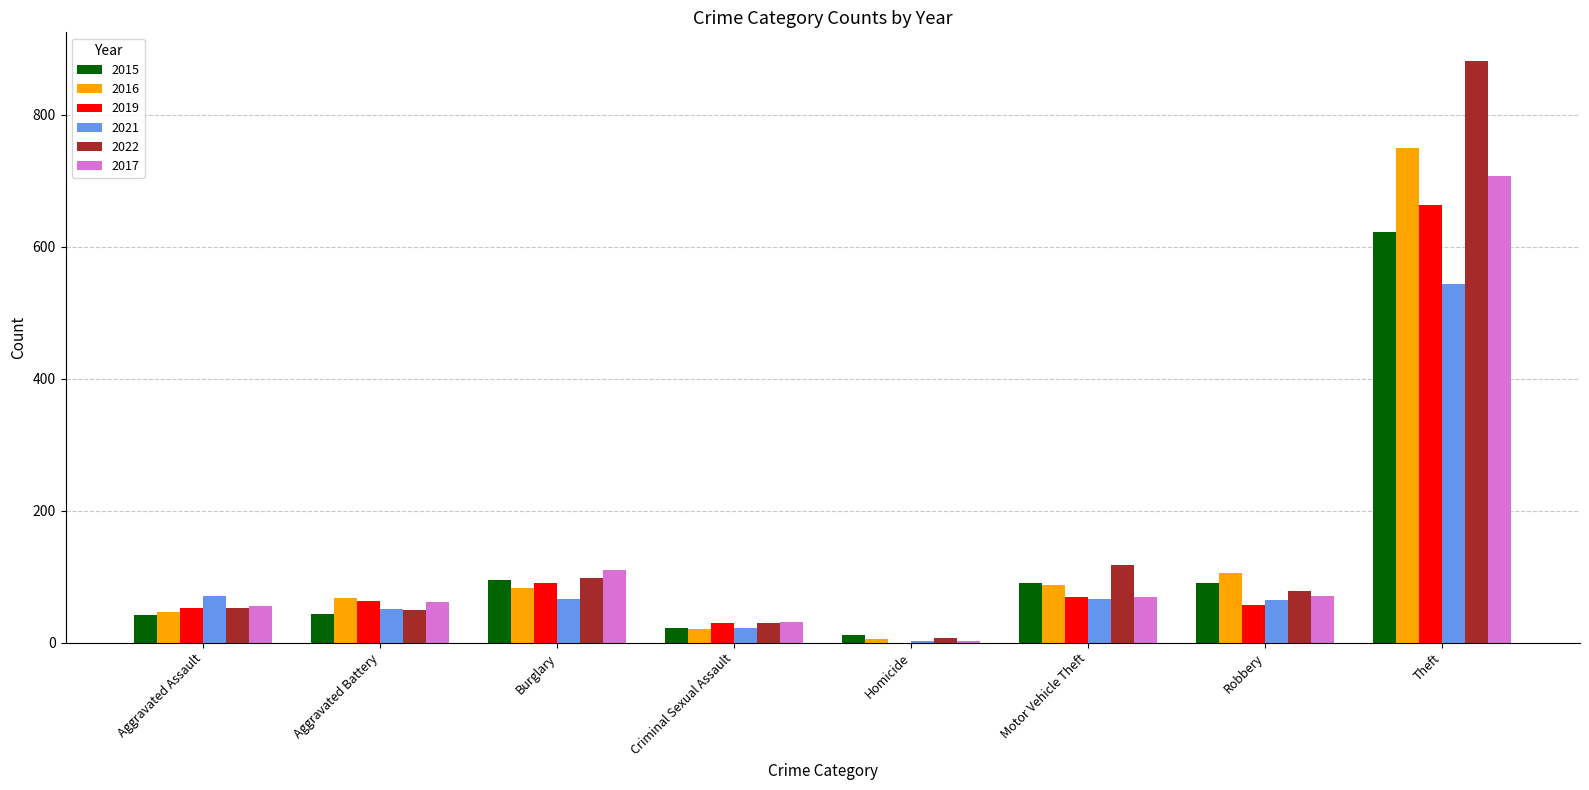

Which category has the highest value in the 2021 series?

Theft